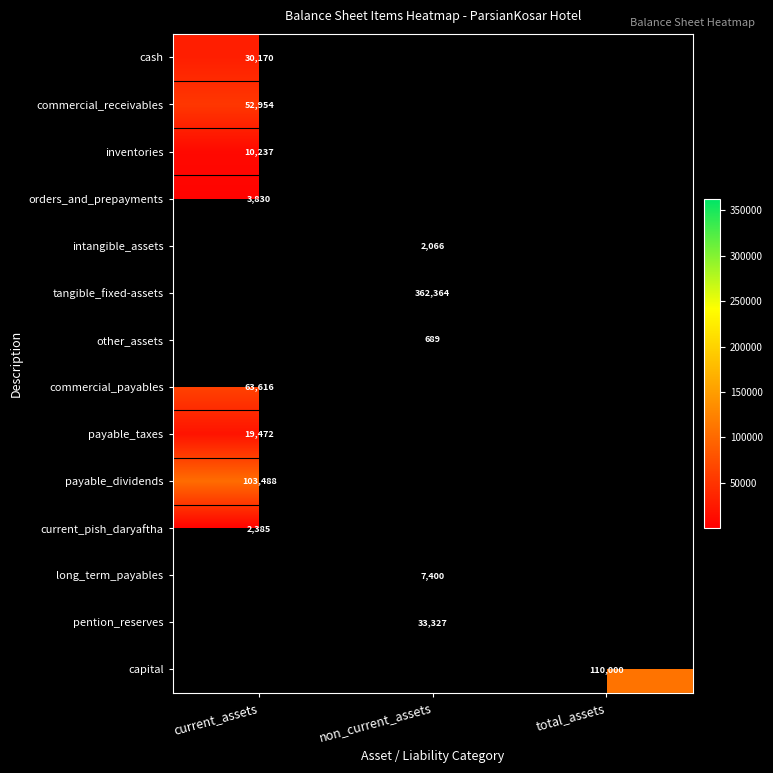

The value of cash at current_assets is 30170. True or false?

True